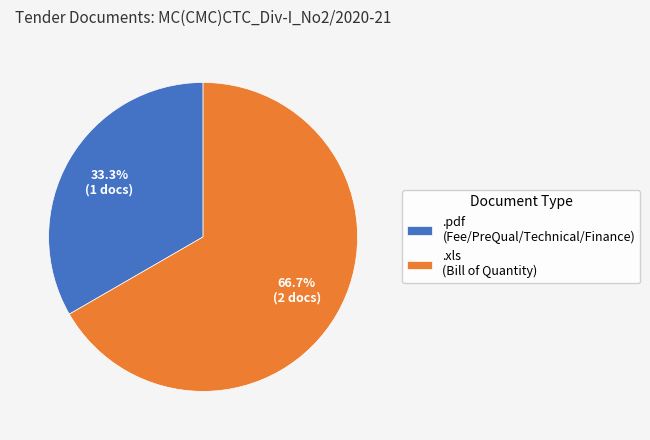

Which slice represents more than half of the pie?

.xls (Bill of Quantity)